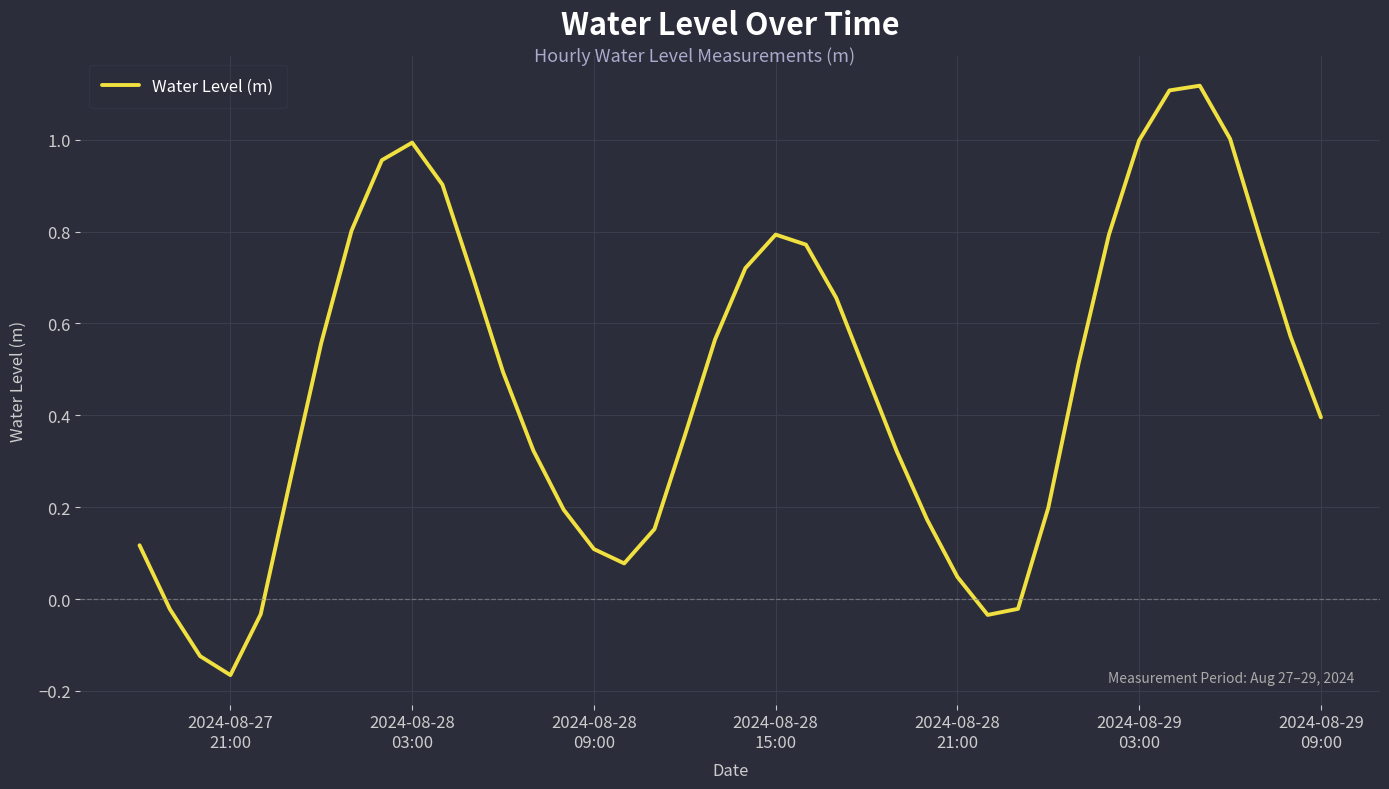

How many interior local valleys (lower than both neighbors) does the data have?

3